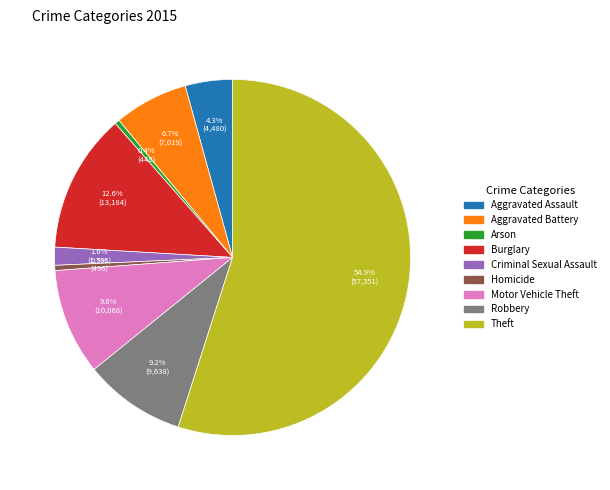

To the nearest percent, what is the difference between the Robbery and Arson slice percentages?

9%